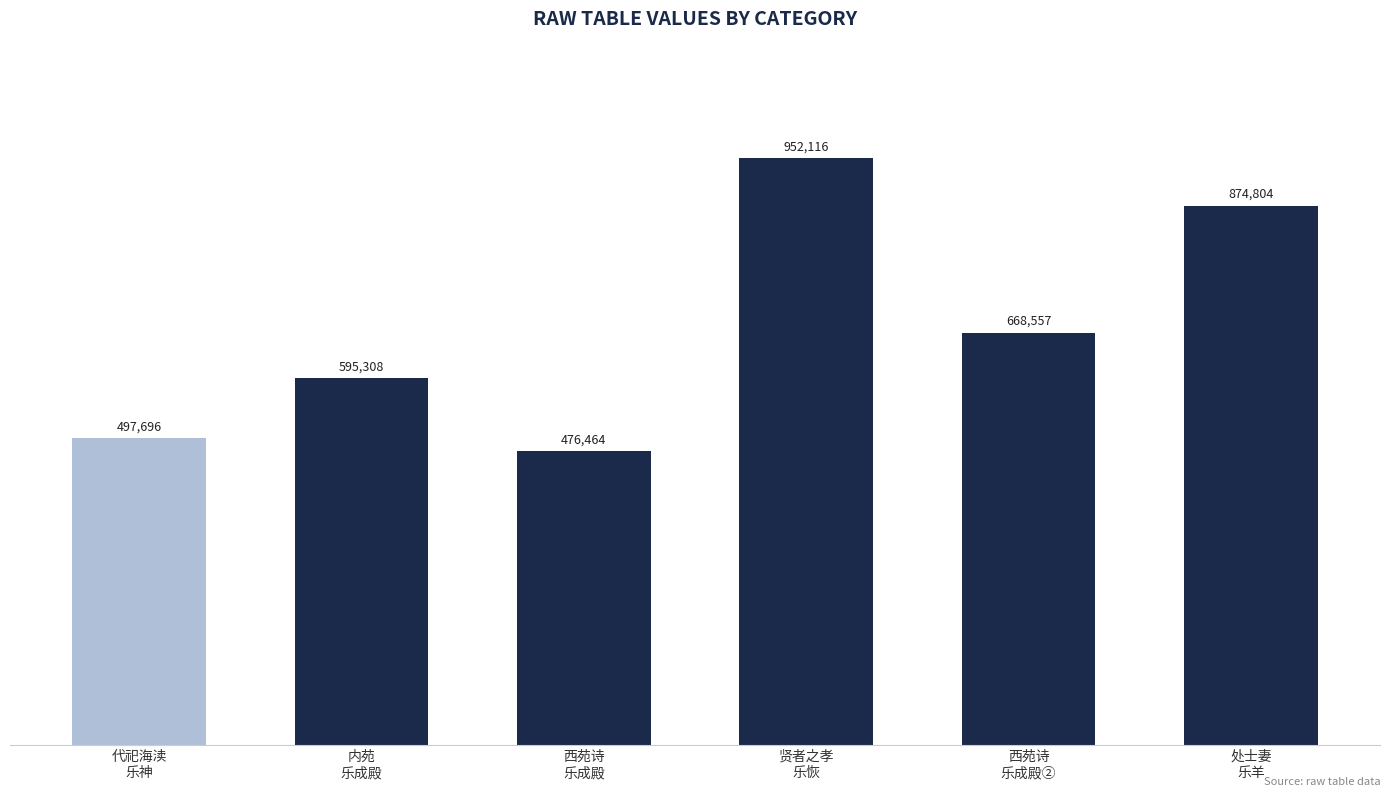

True or false: the data shows 737201 at 代祀海渎
乐神.

False